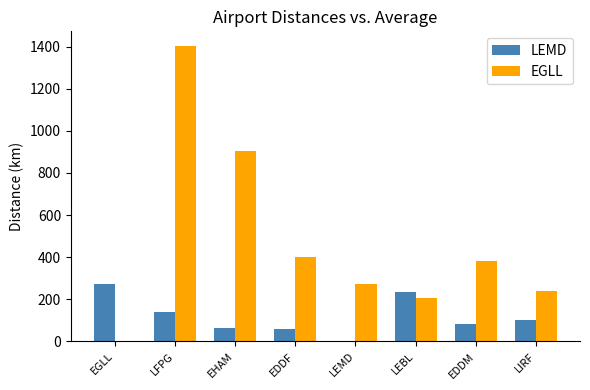

Between EGLL and LFPG, which series saw the biggest shift?

EGLL